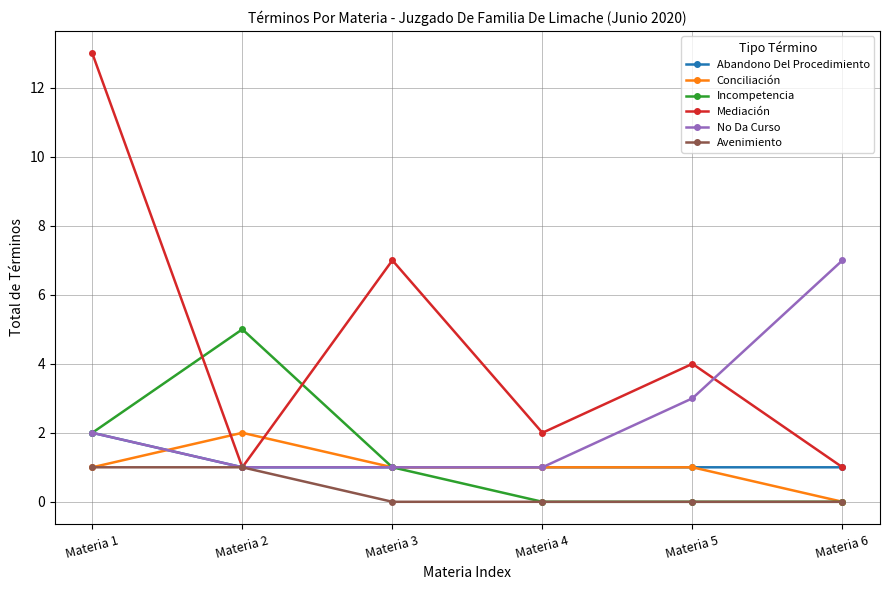

Reading left to right, extract all data points from this chart.

Abandono Del Procedimiento: Materia 1=2	Materia 2=1	Materia 3=1	Materia 4=1	Materia 5=1	Materia 6=1
Conciliación: Materia 1=1	Materia 2=2	Materia 3=1	Materia 4=1	Materia 5=1	Materia 6=0
Incompetencia: Materia 1=2	Materia 2=5	Materia 3=1	Materia 4=0	Materia 5=0	Materia 6=0
Mediación: Materia 1=13	Materia 2=1	Materia 3=7	Materia 4=2	Materia 5=4	Materia 6=1
No Da Curso: Materia 1=2	Materia 2=1	Materia 3=1	Materia 4=1	Materia 5=3	Materia 6=7
Avenimiento: Materia 1=1	Materia 2=1	Materia 3=0	Materia 4=0	Materia 5=0	Materia 6=0